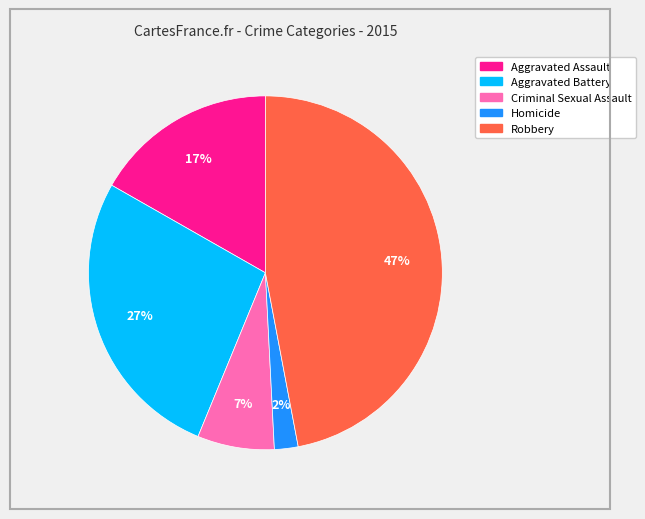

To the nearest percent, what percentage of the pie is Aggravated Assault?

17%